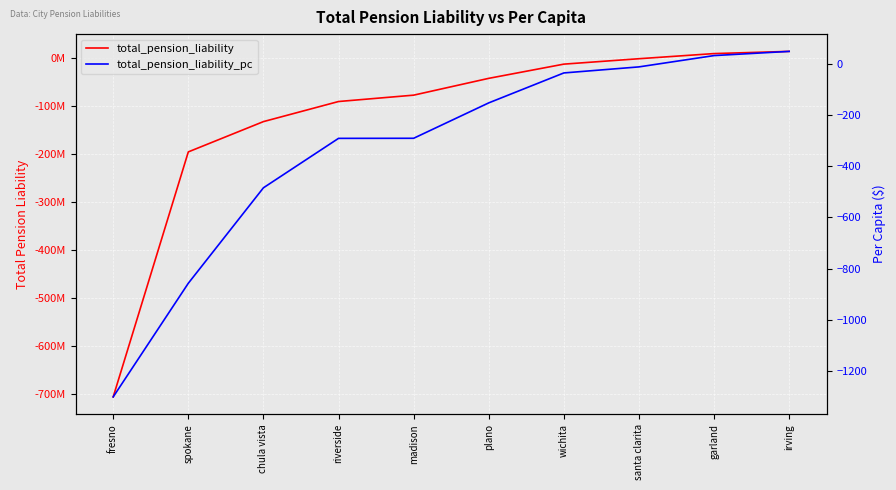

List the labels in order of total_pension_liability_pc value, largest first.

irving, garland, santa clarita, wichita, plano, madison, riverside, chula vista, spokane, fresno